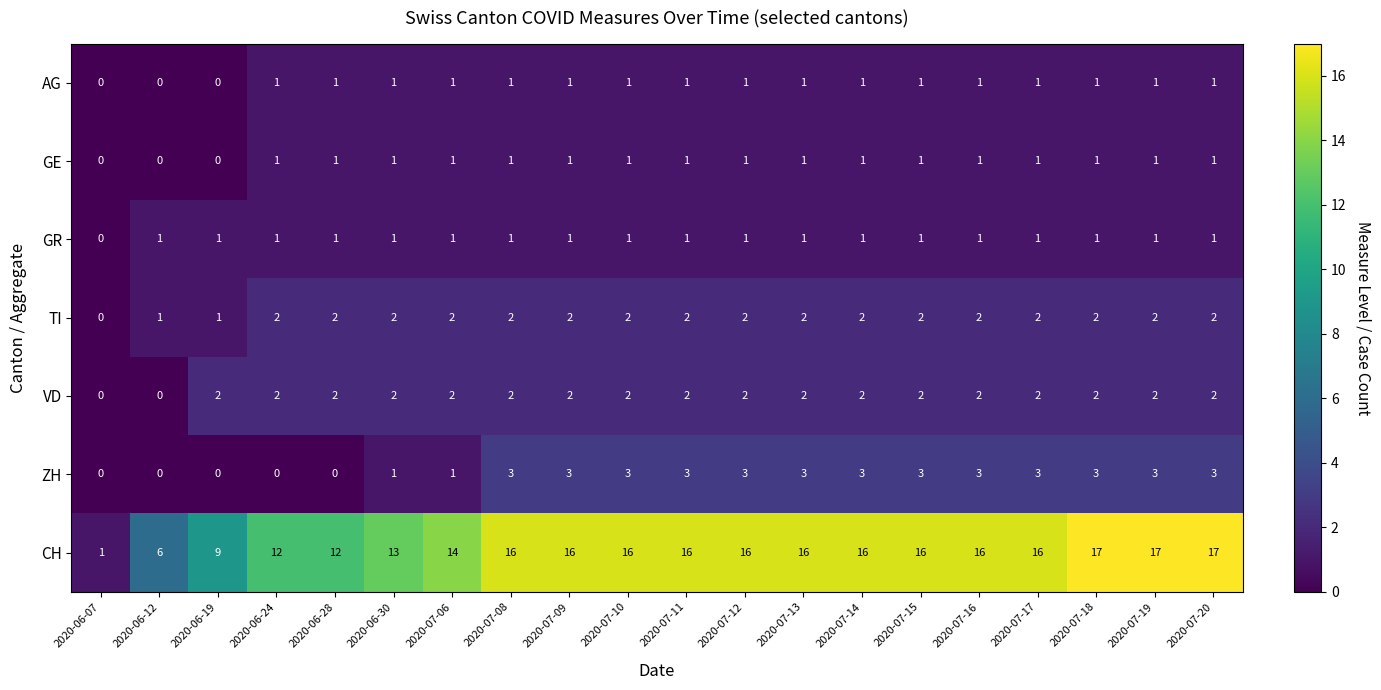

What is the highest value of the CH series?

17